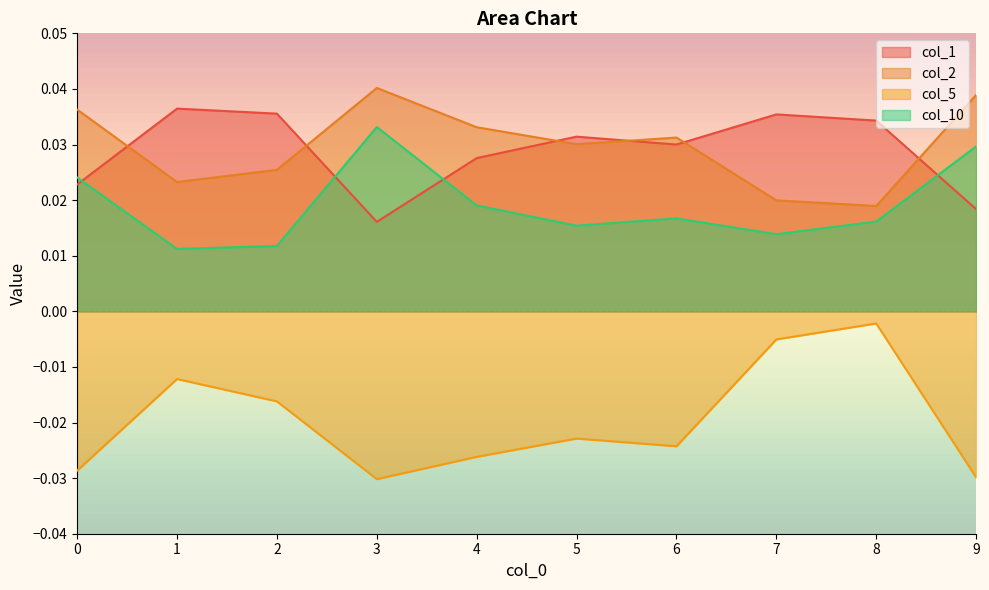

Rank the categories by col_10 value from highest to lowest.

3, 9, 0, 4, 6, 8, 5, 7, 2, 1